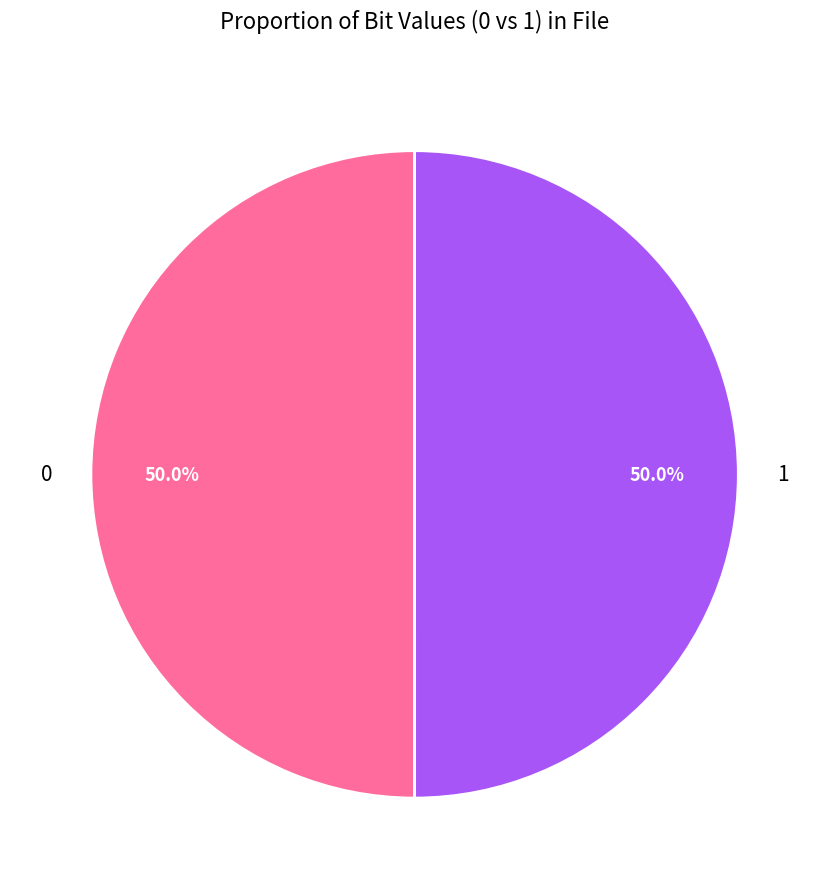

Approximately how many times larger is the value at 1 compared to 0?

1.0